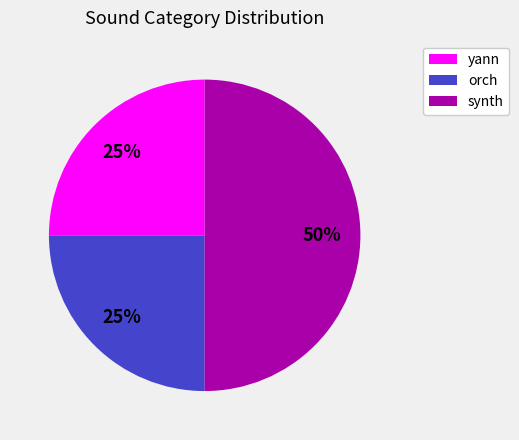

Does yann represent more than half of the total?

No